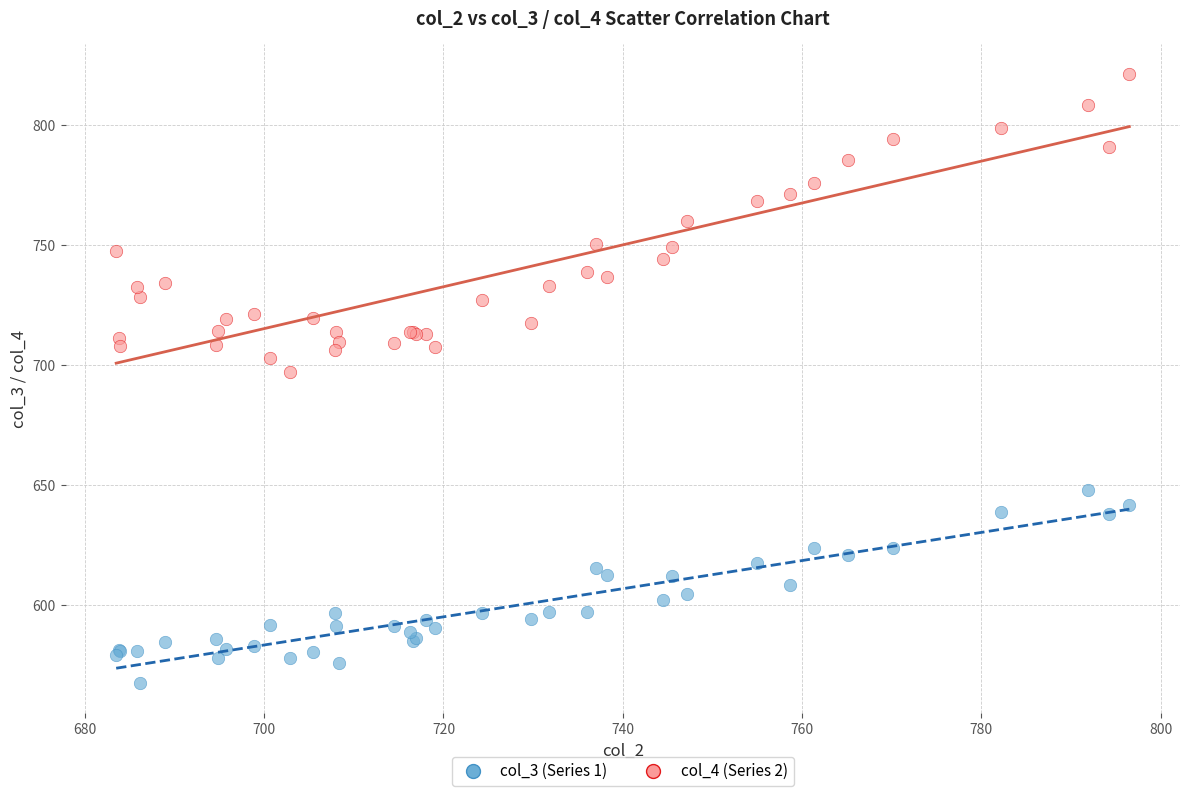

Which series contains the highest Y value?

col_4 (Series 2)